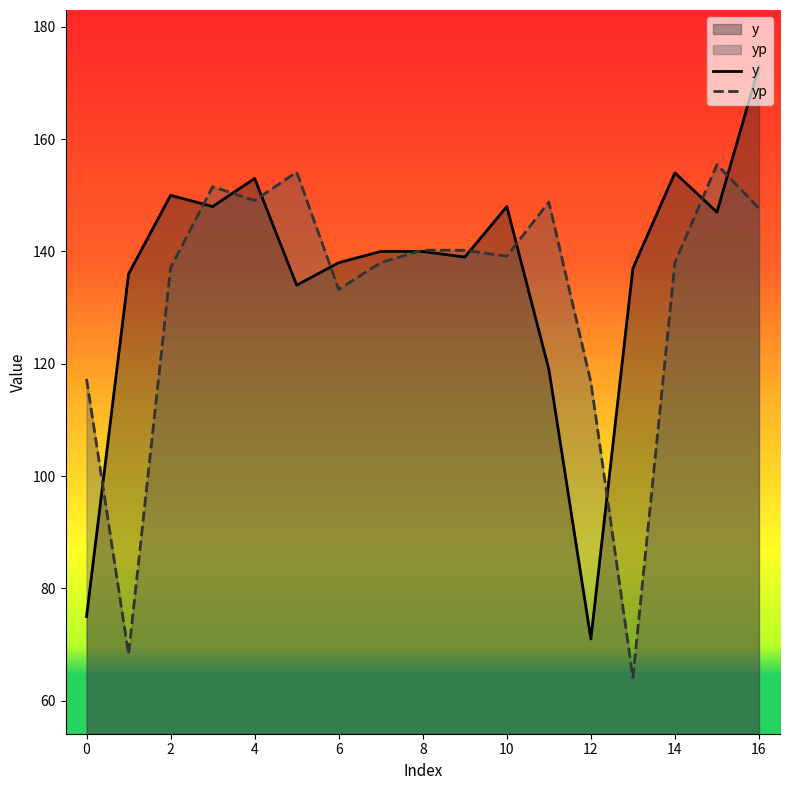

True or false: yp and y intersect in this chart.

True